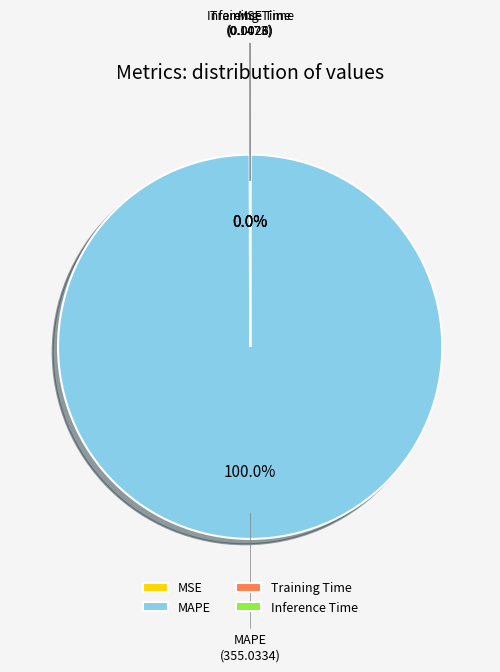

Which category has the biggest portion of the pie?

MAPE